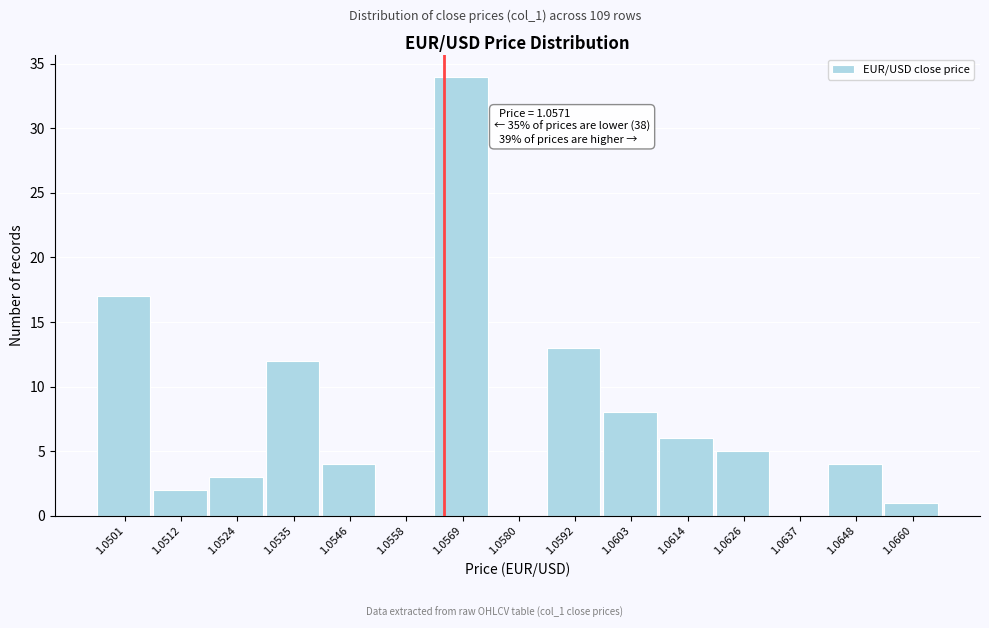

Reading left to right, extract all data points from this chart.

1.0501=17	1.0512=2	1.0524=3	1.0535=12	1.0546=4	1.0558=0	1.0569=34	1.0580=0	1.0592=13	1.0603=8	1.0614=6	1.0626=5	1.0637=0	1.0648=4	1.0660=1